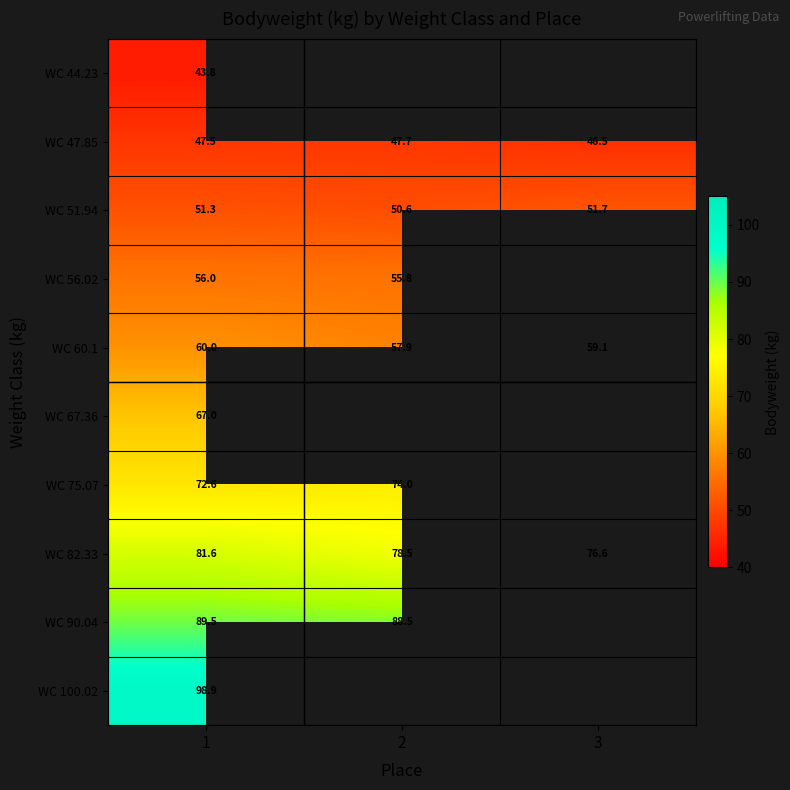

How many categories are shown in the chart?

3